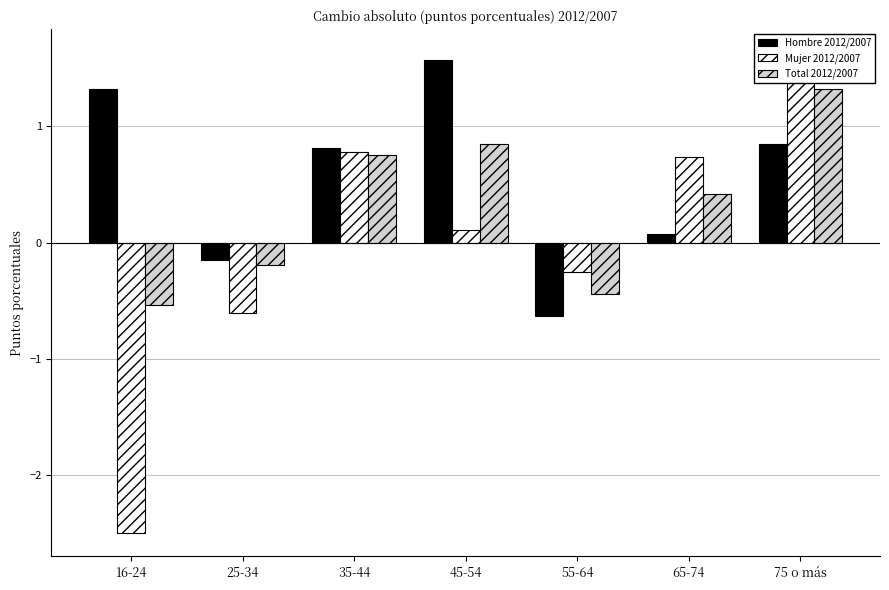

Which series changed the most between 25-34 and 55-64?

Hombre 2012/2007